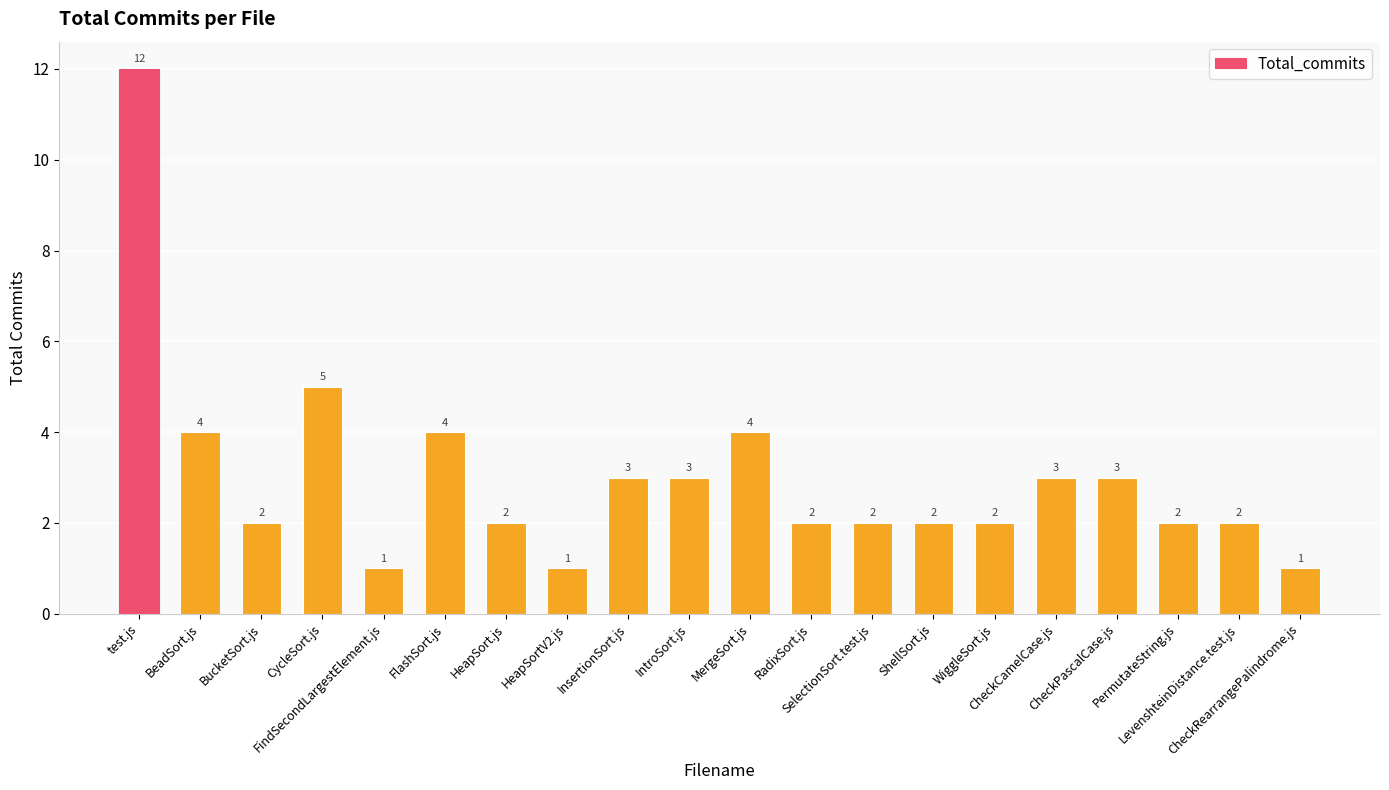

Reading right to left, list all the values displayed in this chart.

CheckRearrangePalindrome.js=1	LevenshteinDistance.test.js=2	PermutateString.js=2	CheckPascalCase.js=3	CheckCamelCase.js=3	WiggleSort.js=2	ShellSort.js=2	SelectionSort.test.js=2	RadixSort.js=2	MergeSort.js=4	IntroSort.js=3	InsertionSort.js=3	HeapSortV2.js=1	HeapSort.js=2	FlashSort.js=4	FindSecondLargestElement.js=1	CycleSort.js=5	BucketSort.js=2	BeadSort.js=4	test.js=12